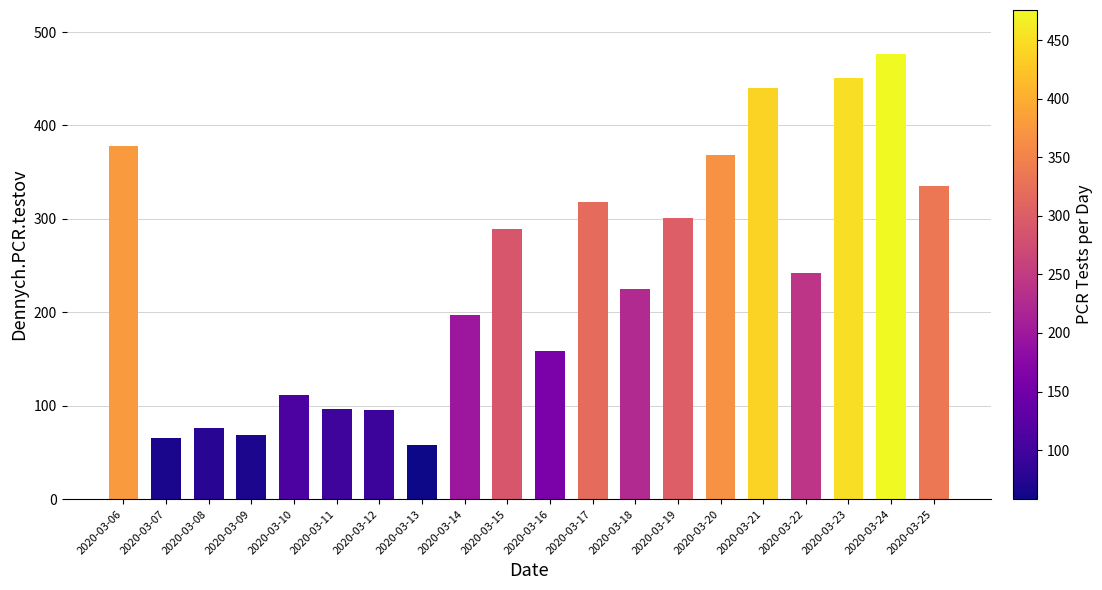

What is the greatest value displayed?

476